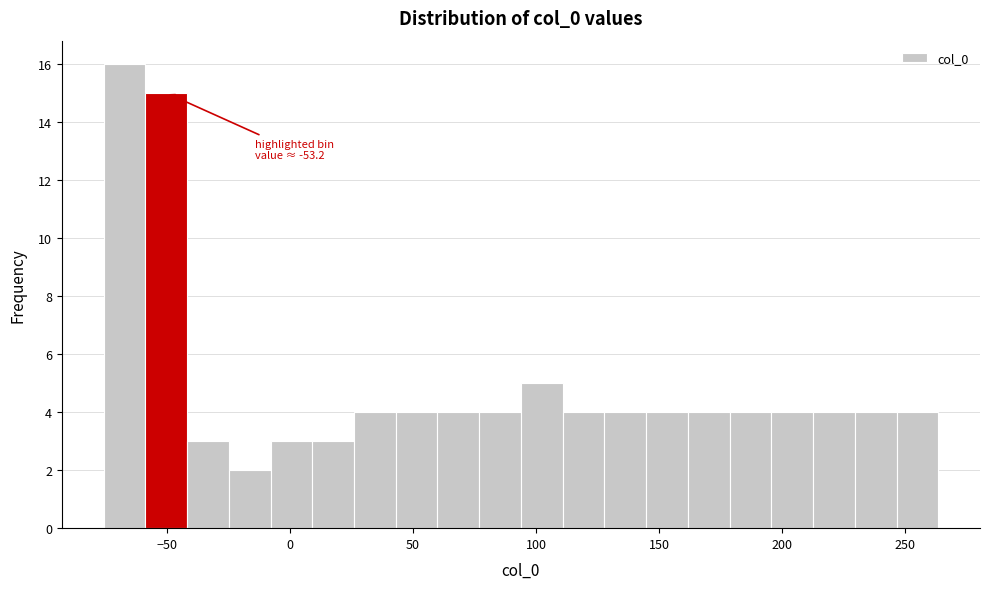

Around what value on the x-axis is the tallest bar? Give the approximate position of its centre, as read against the axis.

-65